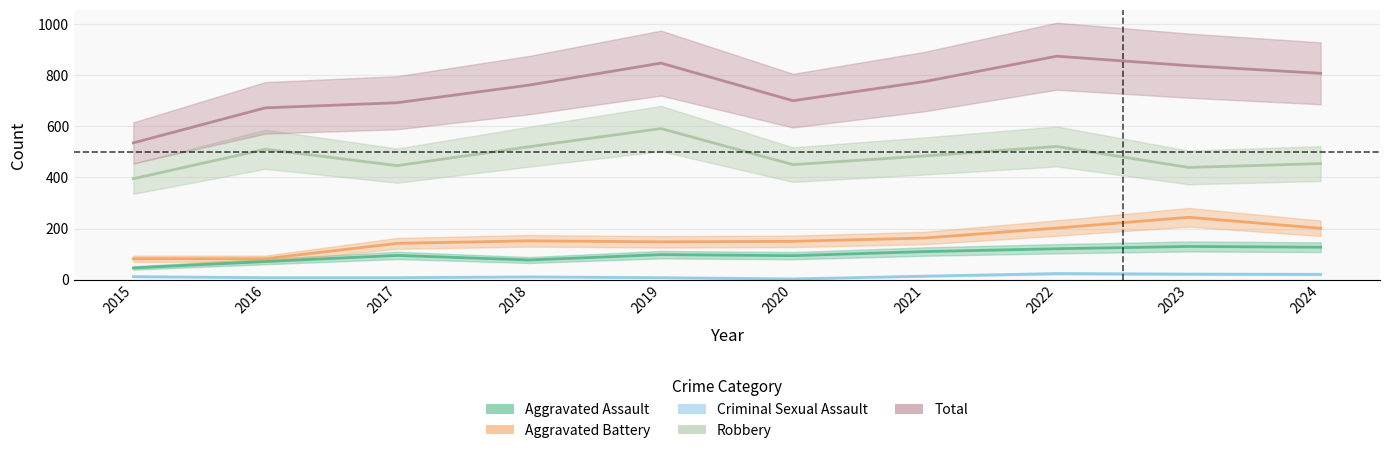

What is the total value across all series at 2018?

1521